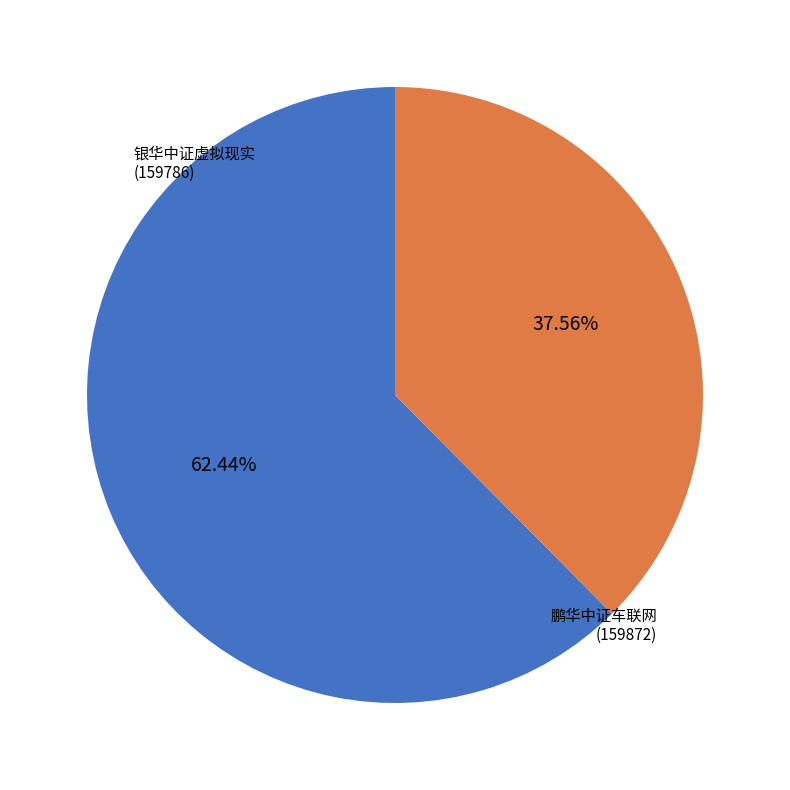

Count the number of slices in the pie.

2